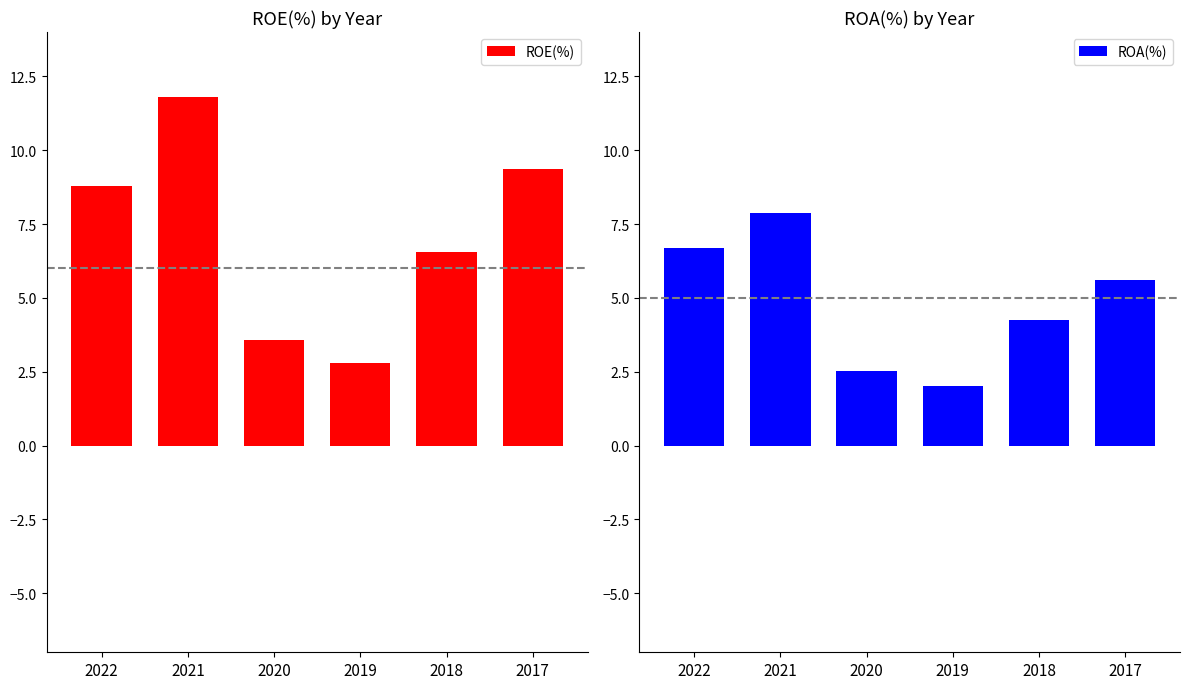

Is it true that ROE(%) equals 11.8 at 2021?

True